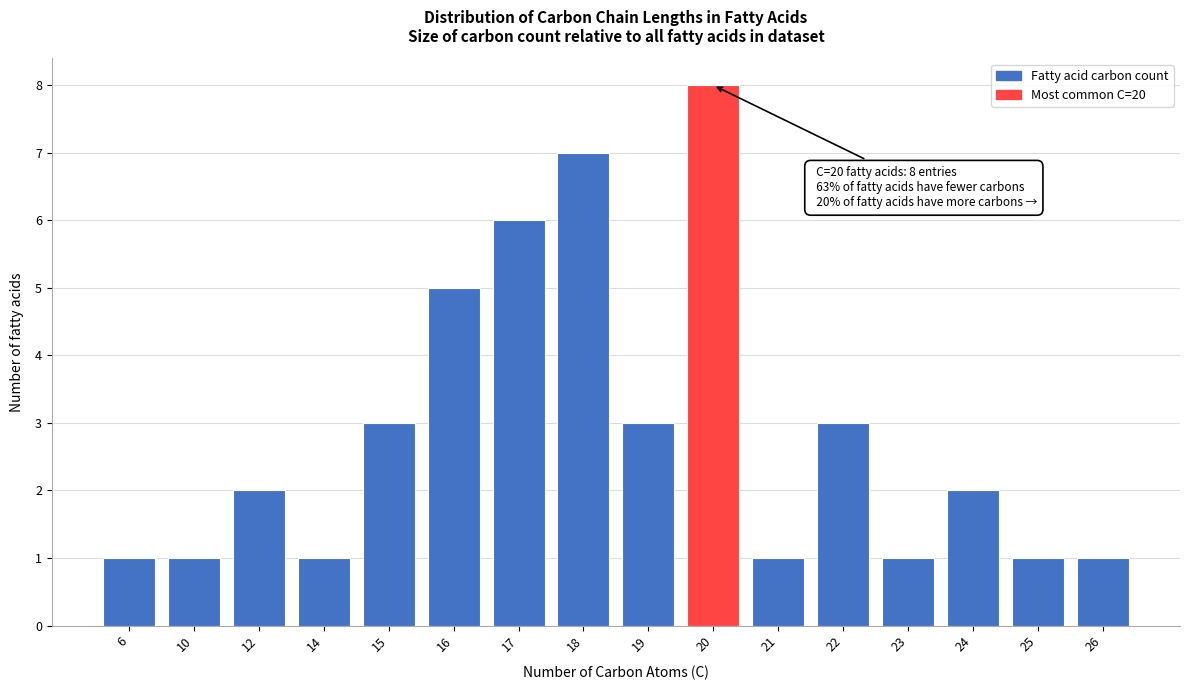

Reading left to right, what are all the values shown in this chart?

1	1	2	1	3	5	6	7	3	8	1	3	1	2	1	1